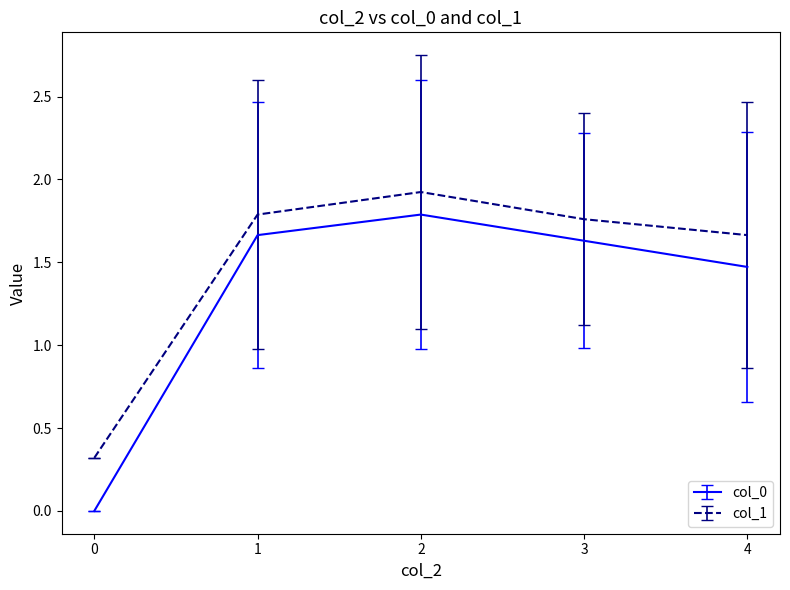

What is the total value across all series at 0?

0.3